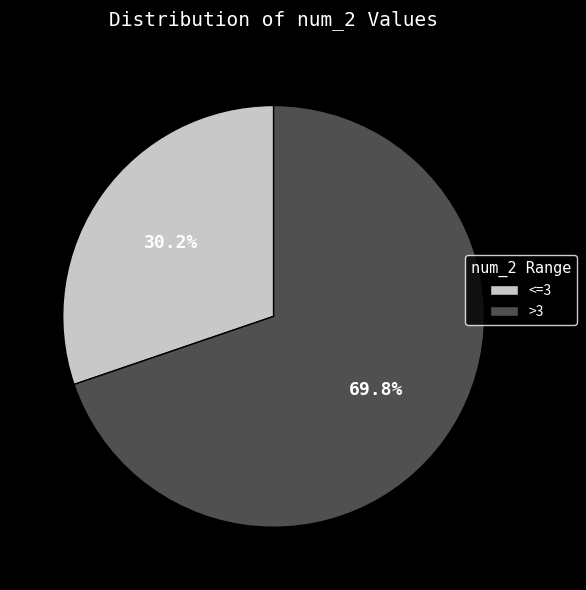

What is the total percentage of <=3 and >3?

100.0%